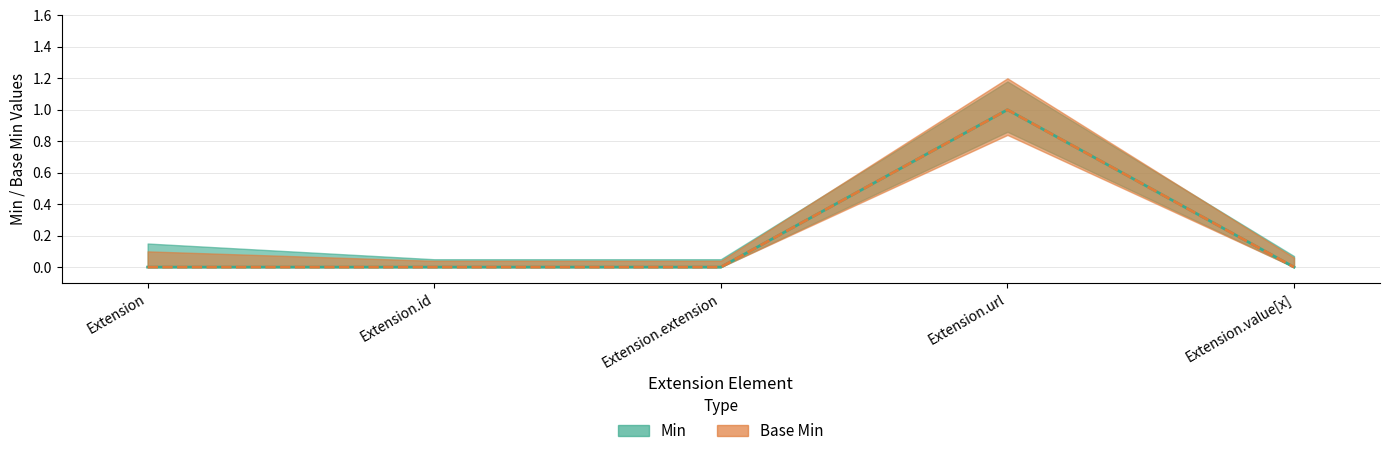

At which category is the sum across all series the highest?

Extension.url